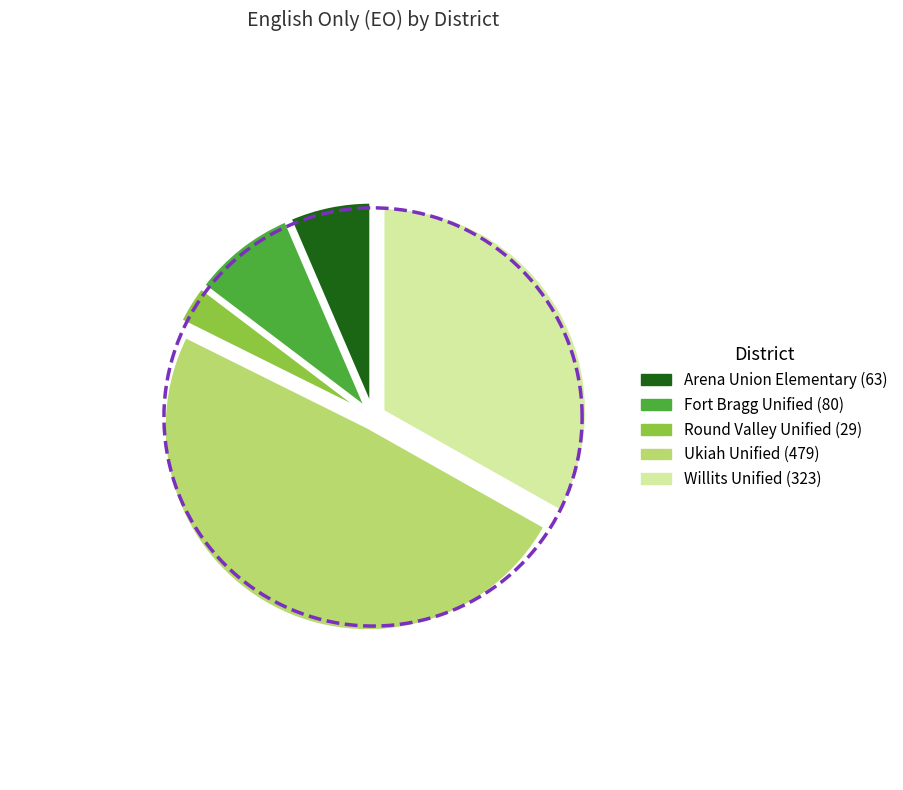

Is it true that Ukiah Unified is 41% of the pie?

False